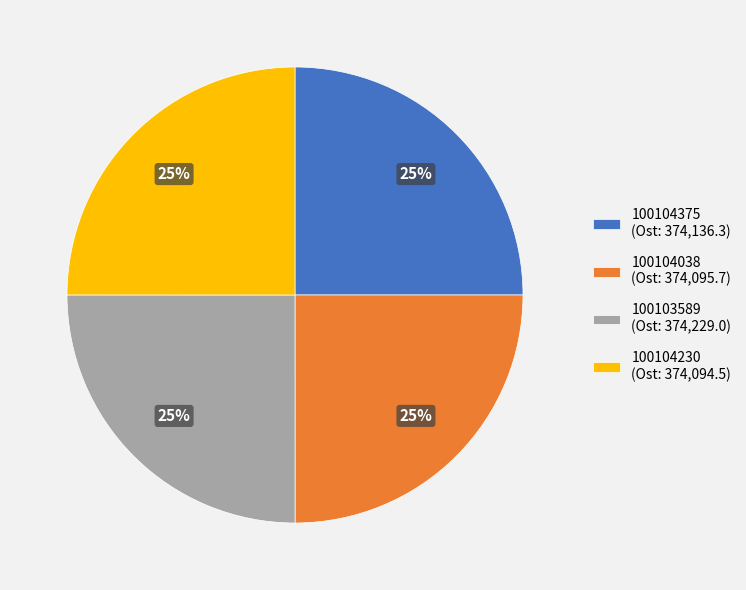

Approximately how many times larger is the value at 100104375 compared to 100104038?

1.0